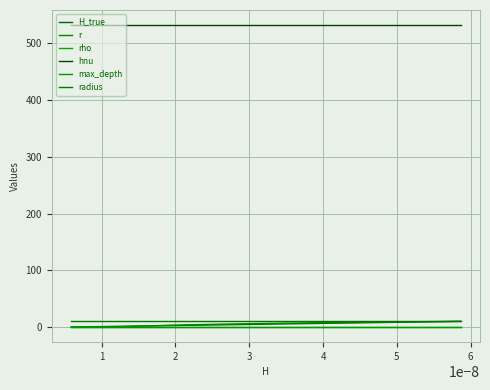

Does the chart display data point markers on the line(s)?

No